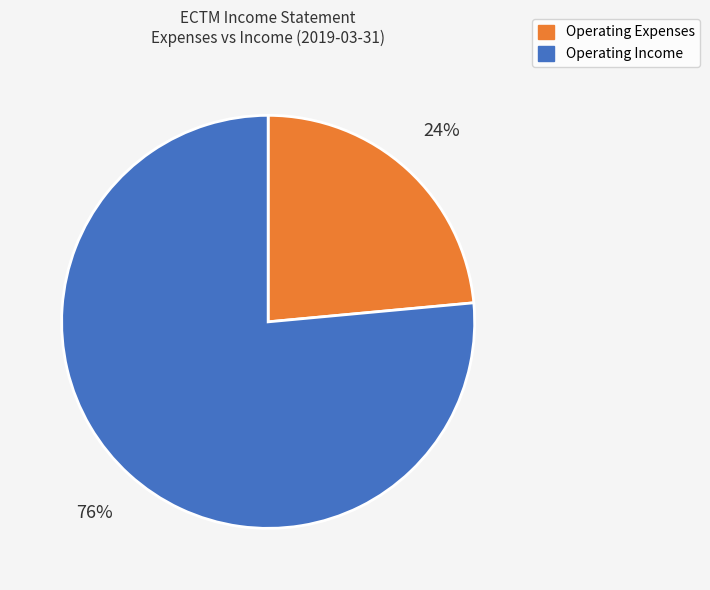

Is there any slice that represents more than half of the pie?

Yes